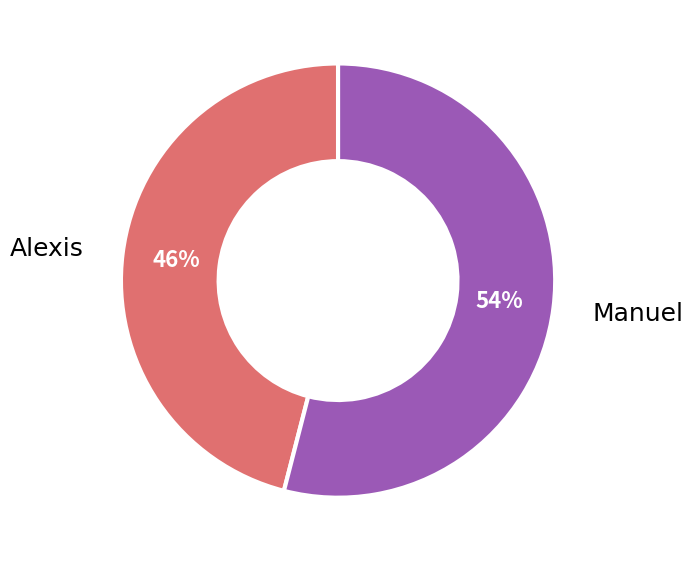

To the nearest percent, what is the difference between the Alexis and Manuel slice percentages?

8%